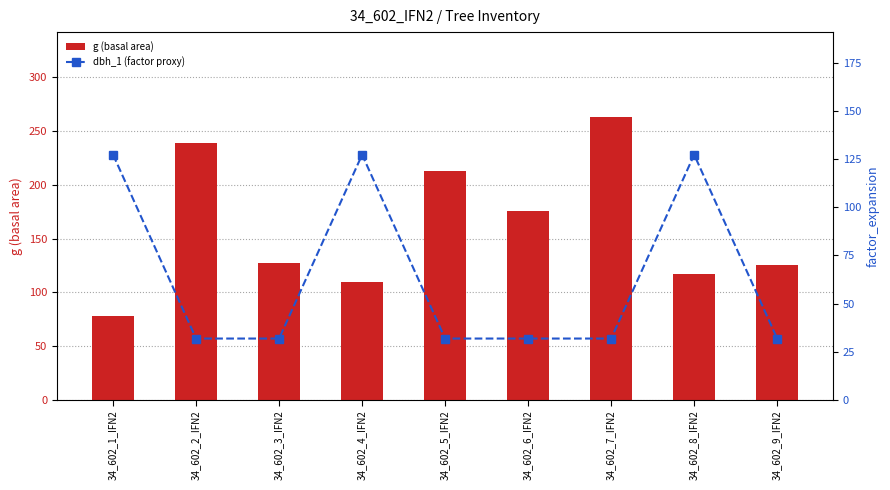

Rank the series by their average value, from highest to lowest.

g (basal area), dbh_1 (factor_expansion proxy)